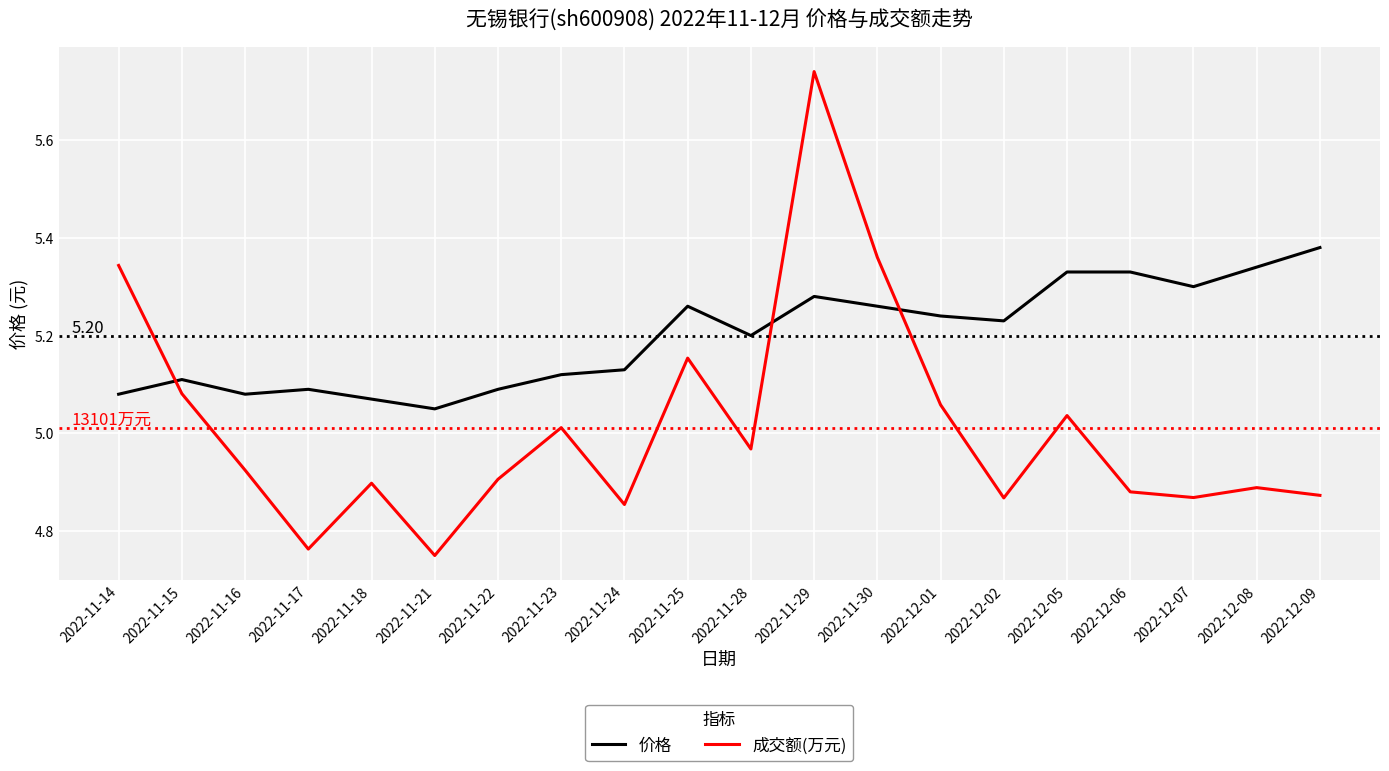

List the series in order of their peak value, lowest first.

价格, 成交额(万元)